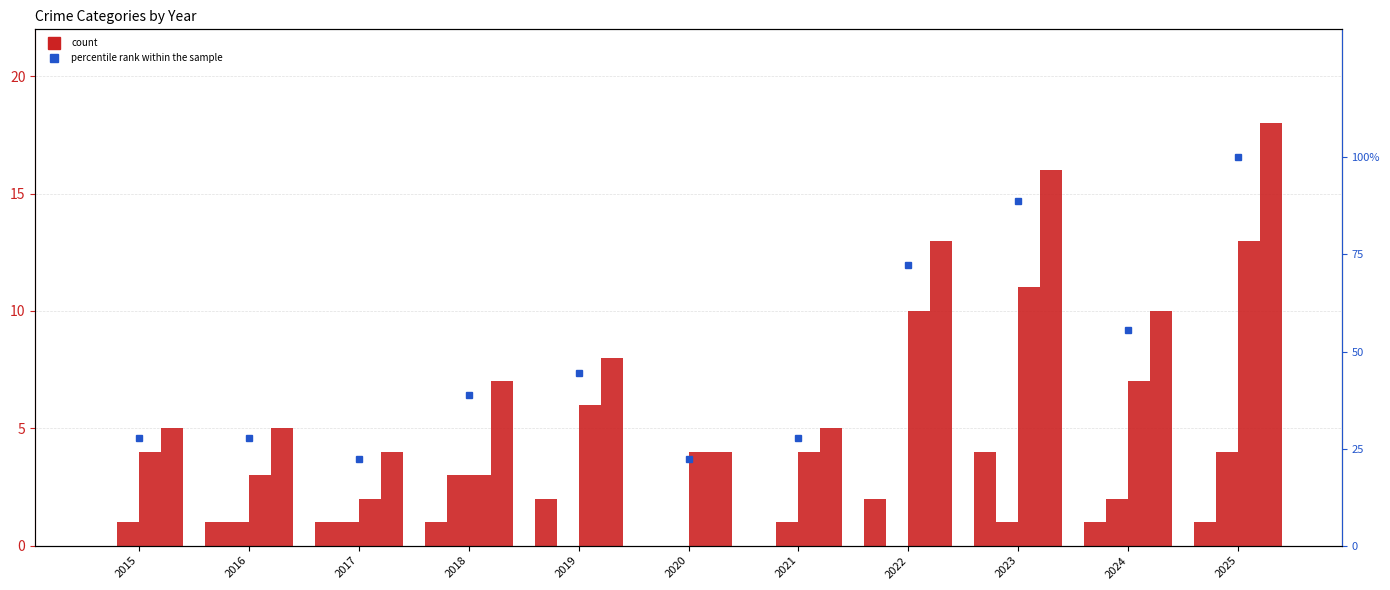

Rank the series by their maximum value, from lowest to highest.

Aggravated Assault, Aggravated Battery, Robbery, Total, percentile rank within the sample